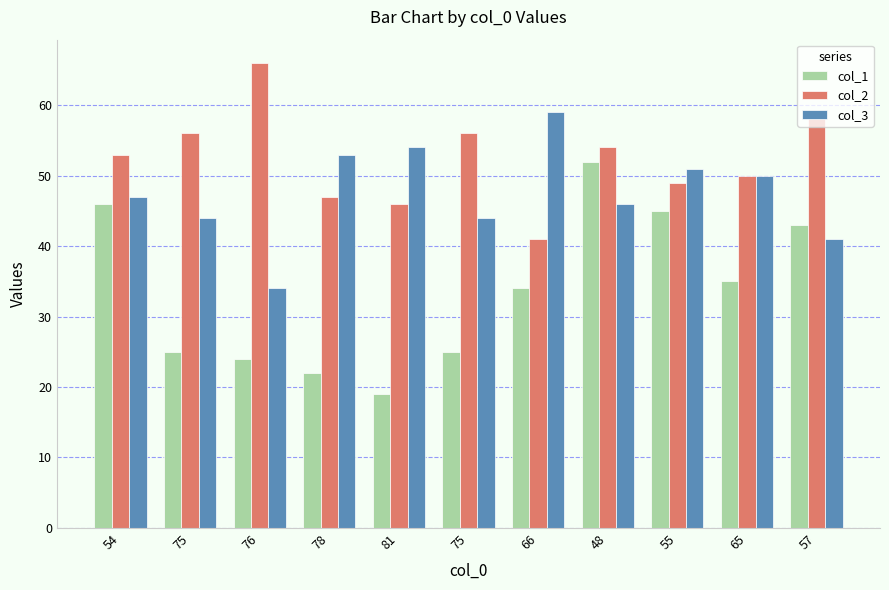

Where is col_3 nearest to the value 46?

48